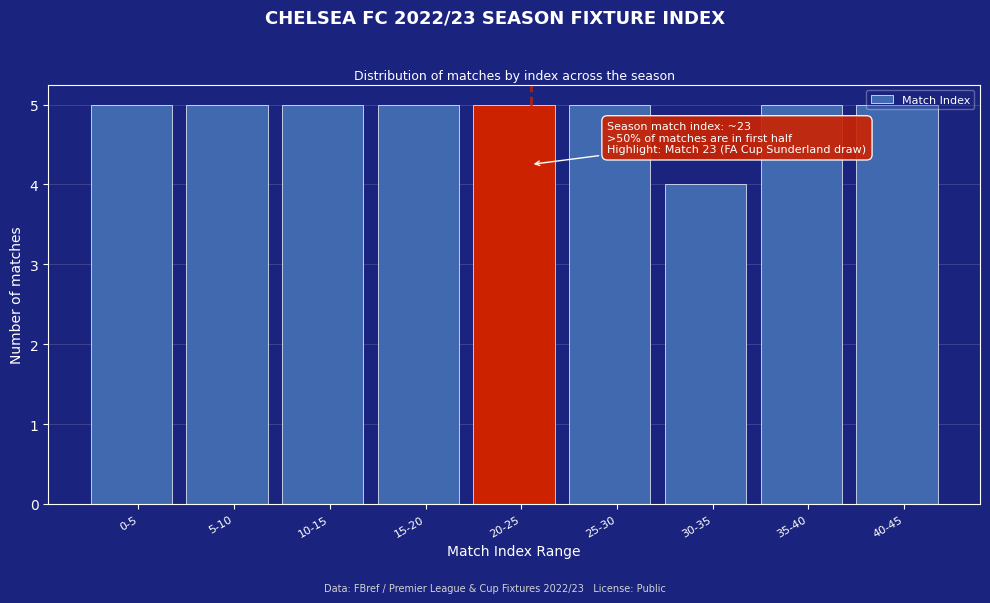

What is the minimum value shown in the chart?

4